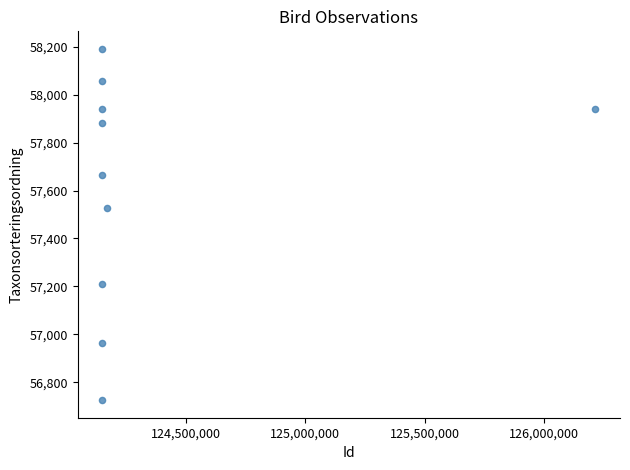

What Y value in the scatter plot is closest to 57458?

57529